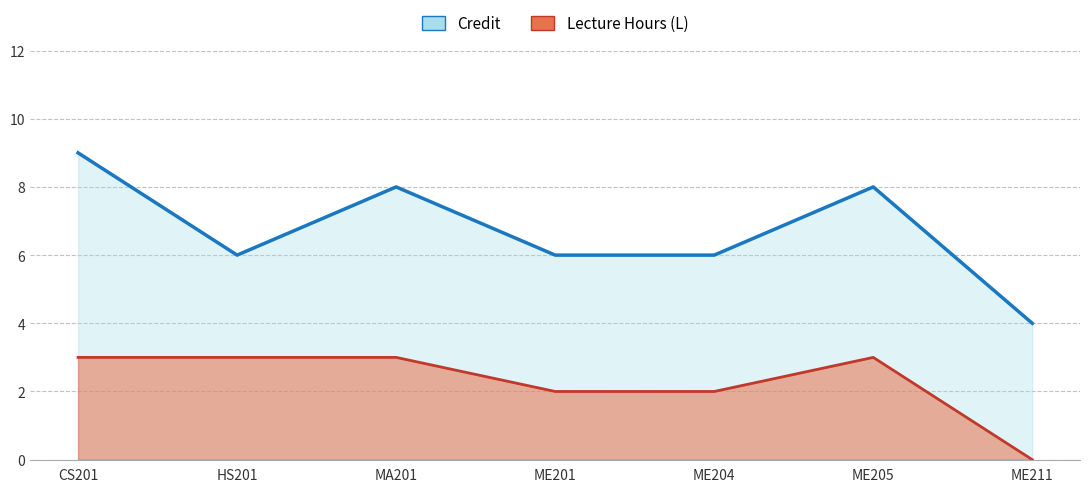

At MA201, list the series in order from largest to smallest.

Credit, Lecture Hours (L)